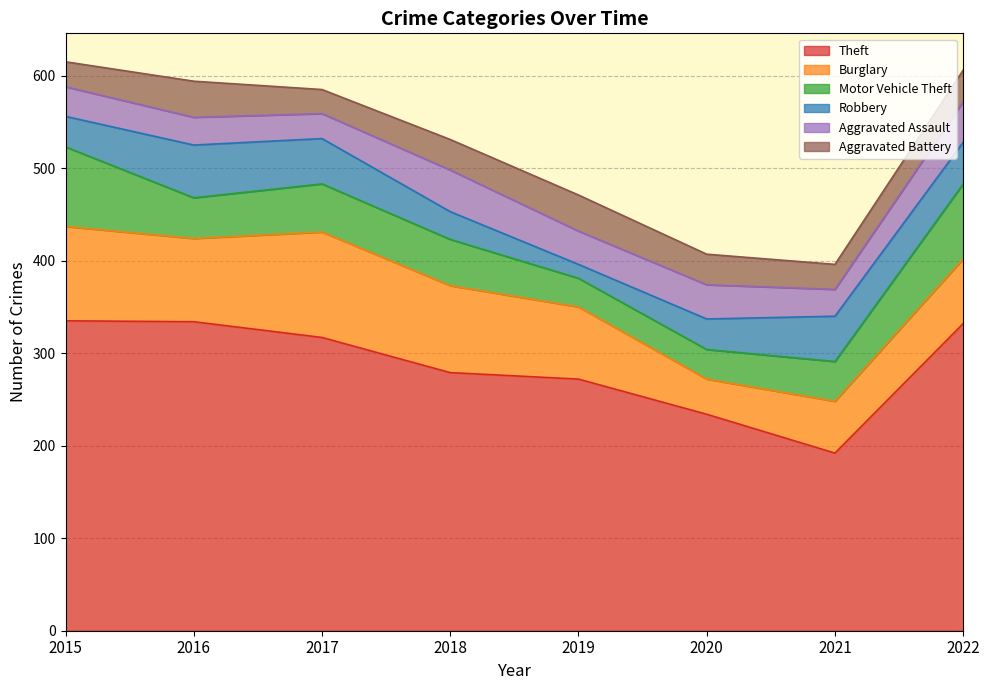

How many data points in Burglary are less than 90?

4